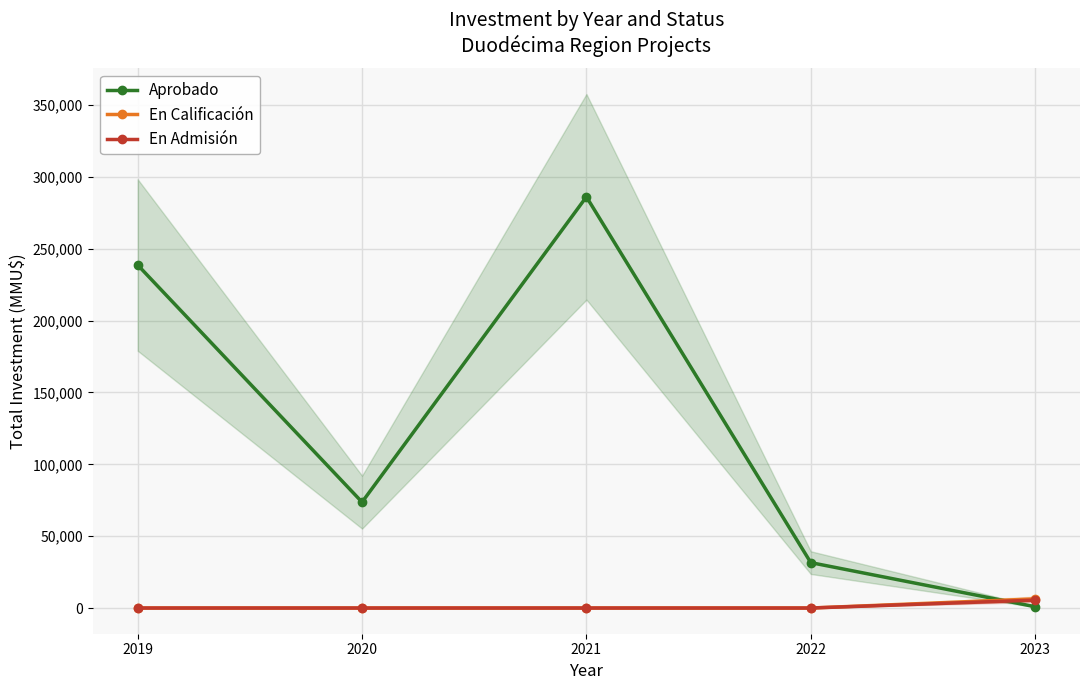

List the labels in order of En Admisión value, largest first.

2023, 2019, 2020, 2021, 2022